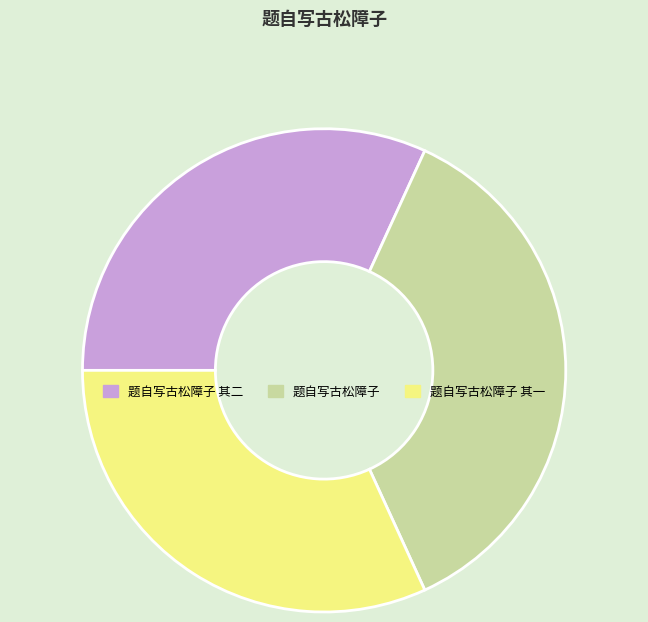

The 题自写古松障子 其二 slice represents 32% of the pie. True or false?

True